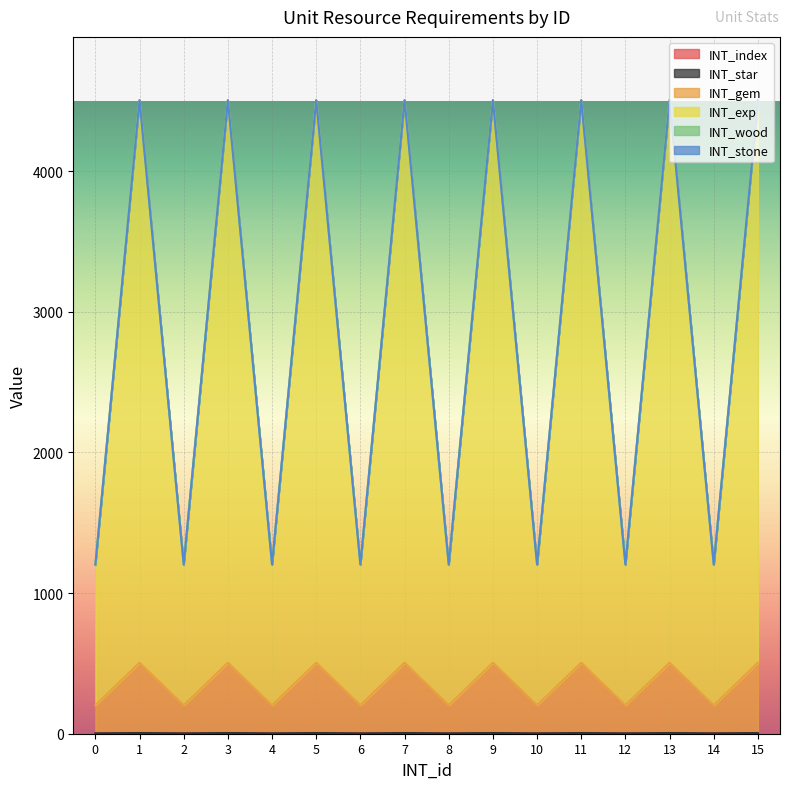

What is the minimum value shown in the chart?

1